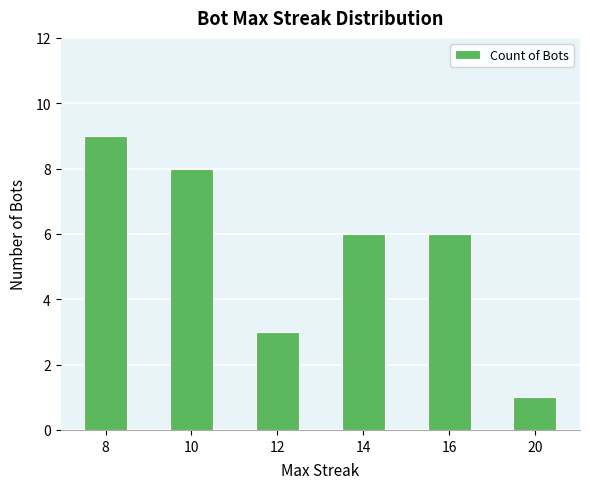

What is the sum of all values?

33